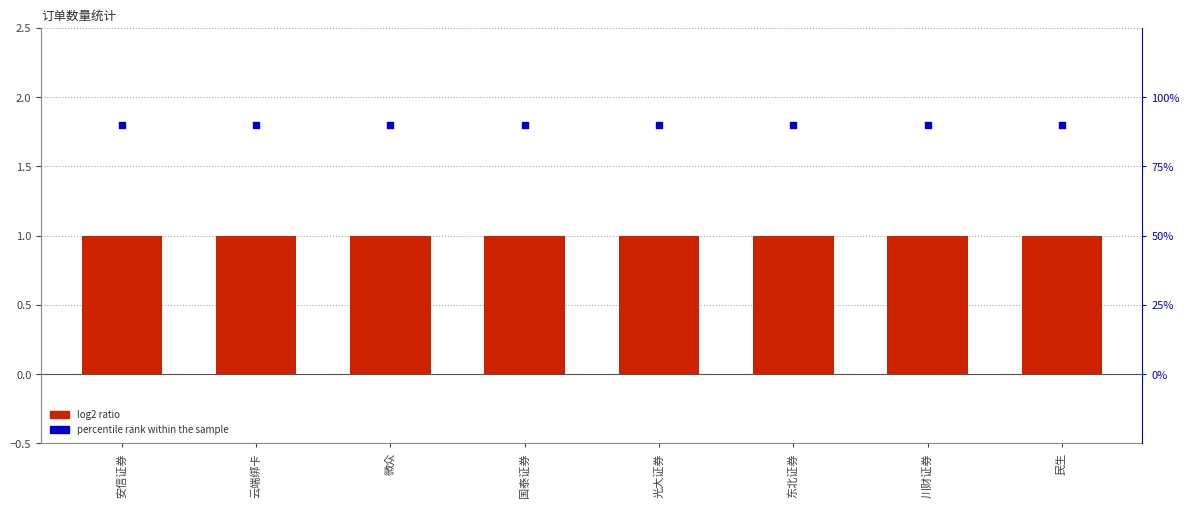

Which series reaches the maximum Y coordinate?

percentile rank within the sample